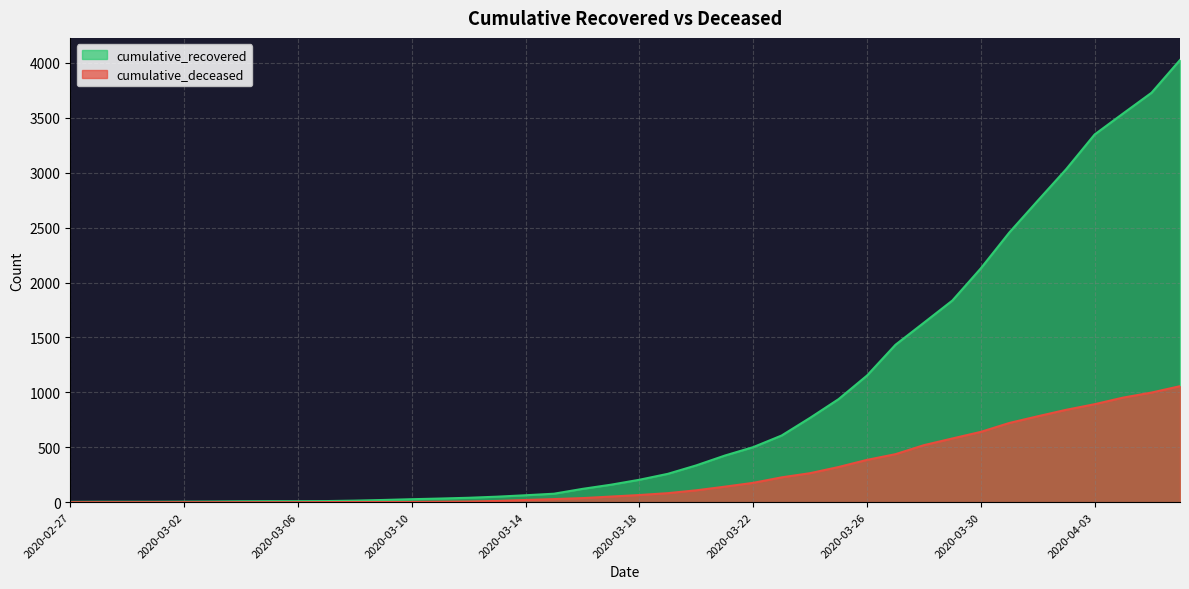

At how many categories does at least one series exceed 2397?

7